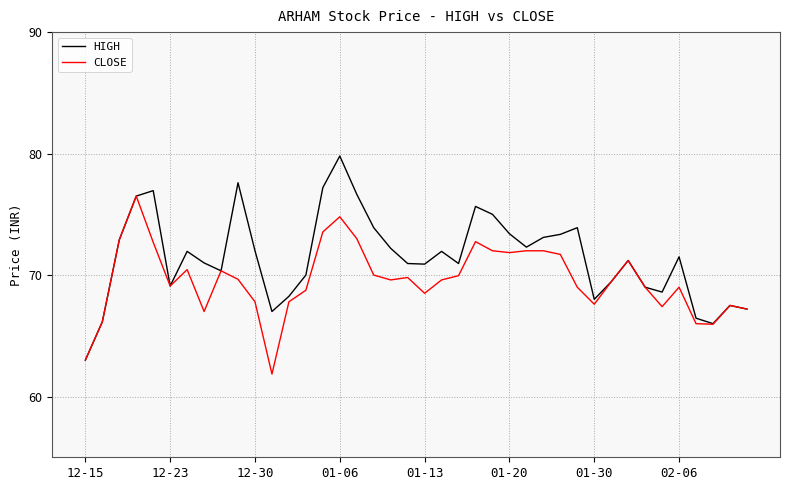

Which series has the largest total across all categories?

HIGH